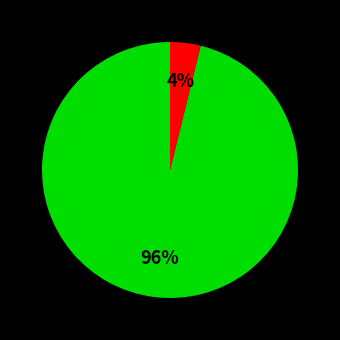

Is there any slice that represents more than half of the pie?

Yes